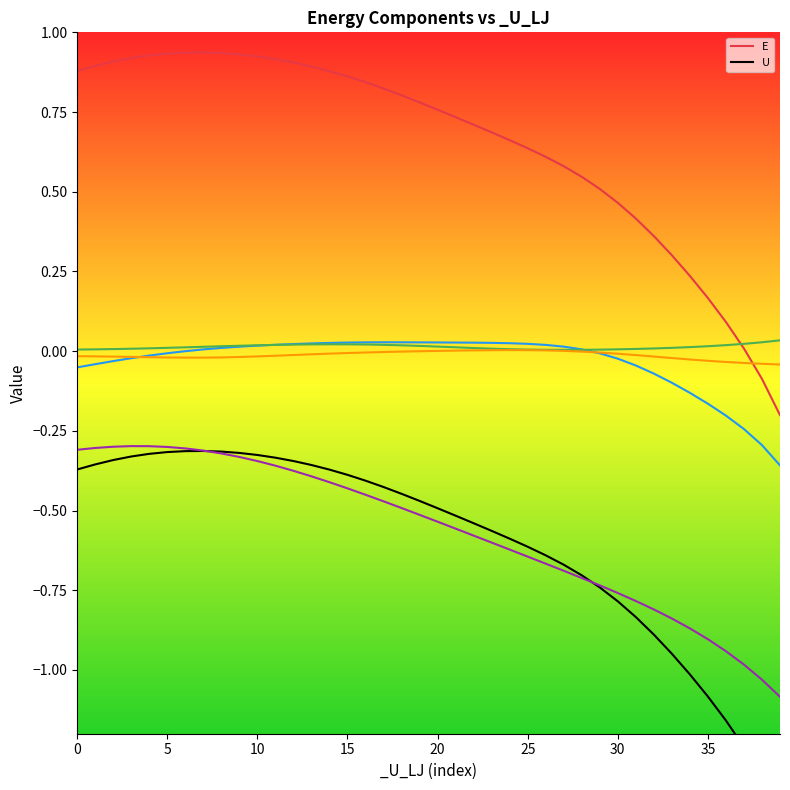

How many values in E are below zero?

2